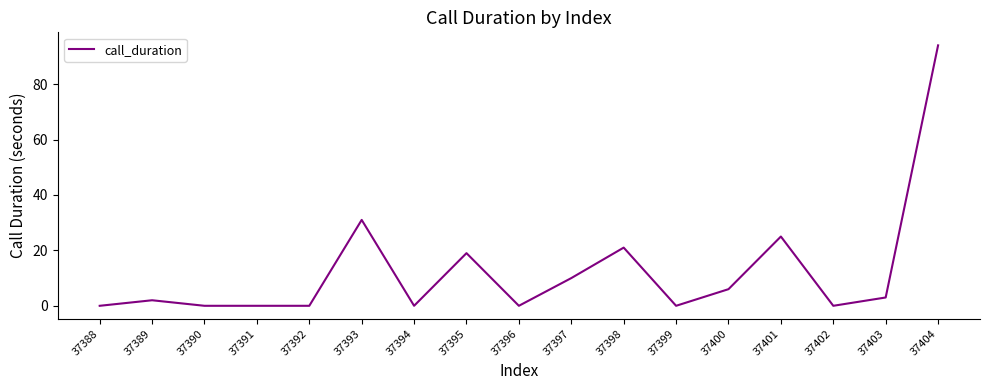

What is the difference between the values at 37394 and 37393?

31